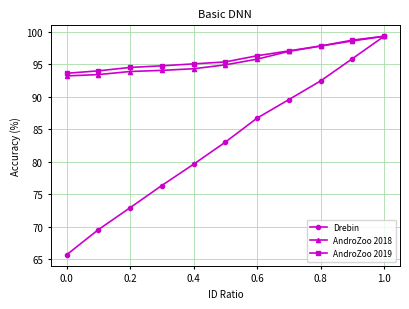

What is the highest value of the Drebin series?

99.3